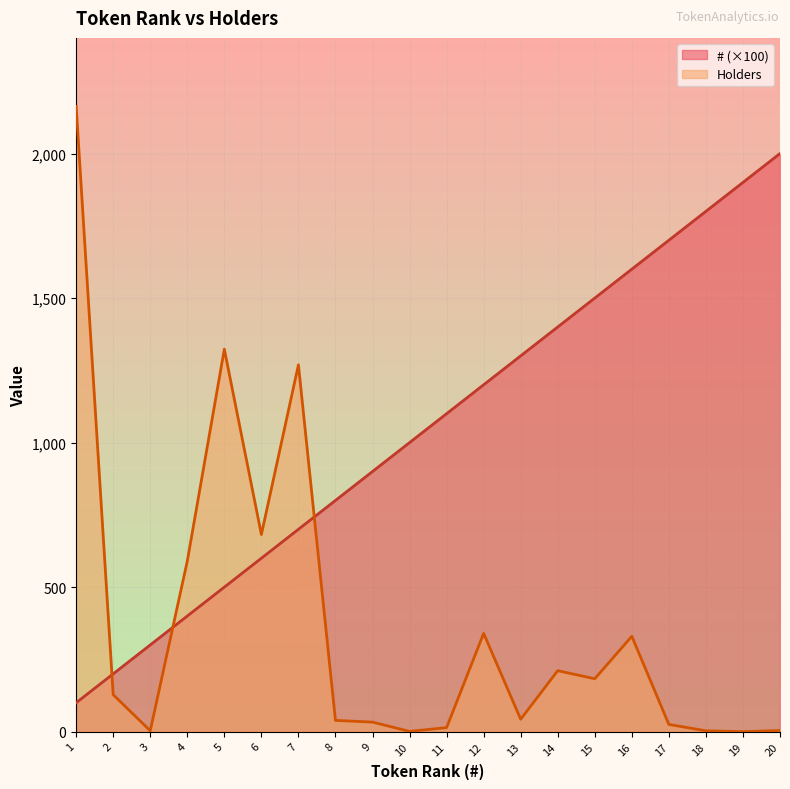

Which series has the largest total across all categories?

# (×100)